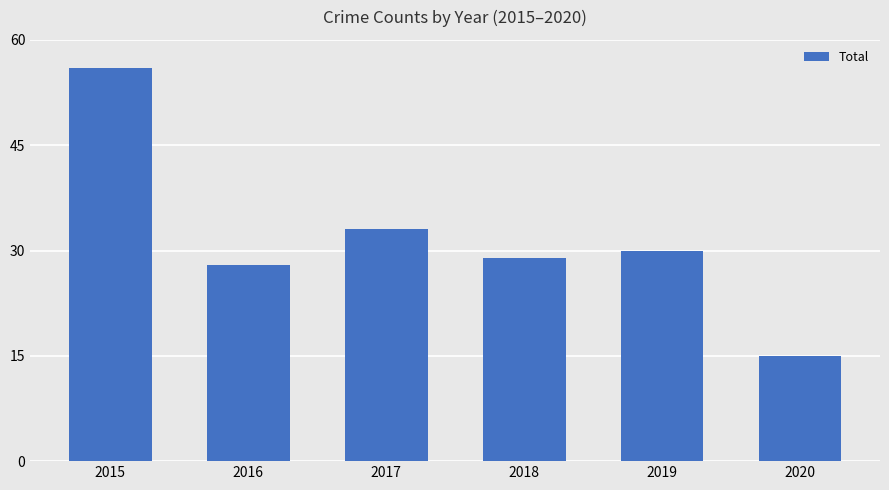

What is the average value?

32